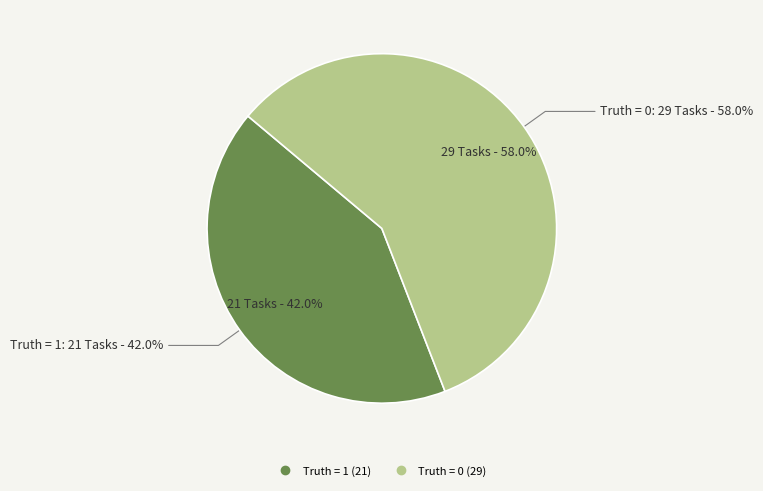

True or false: Truth = 0 accounts for 58% of the total.

True